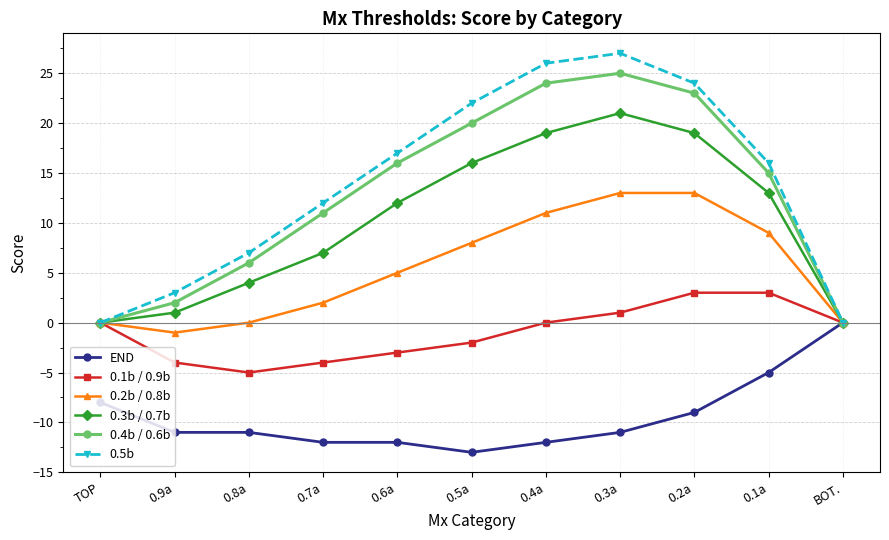

What is the label of the 5th point from the right?

0.4a